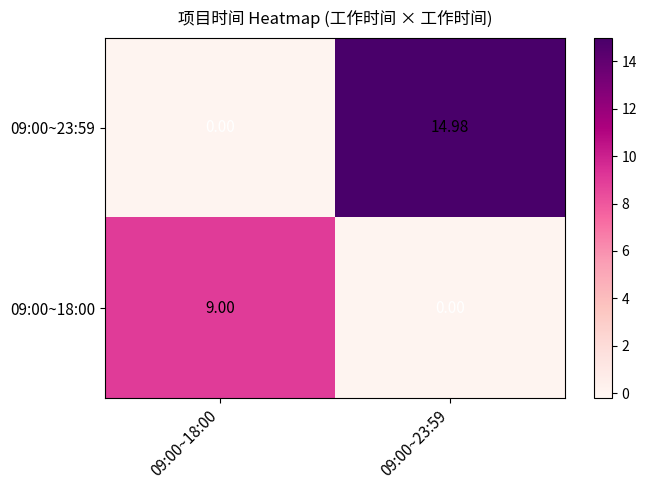

What is the spread (max minus min) of values at 09:00~18:00?

9.0